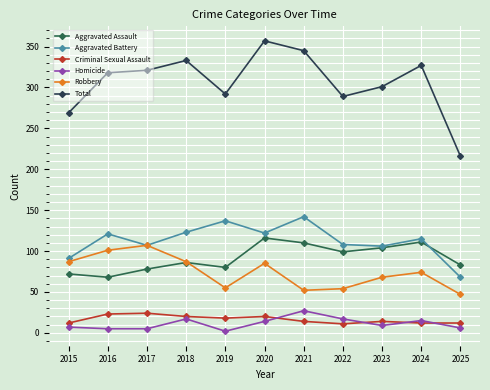

What is the total value across all series at 2023?

602